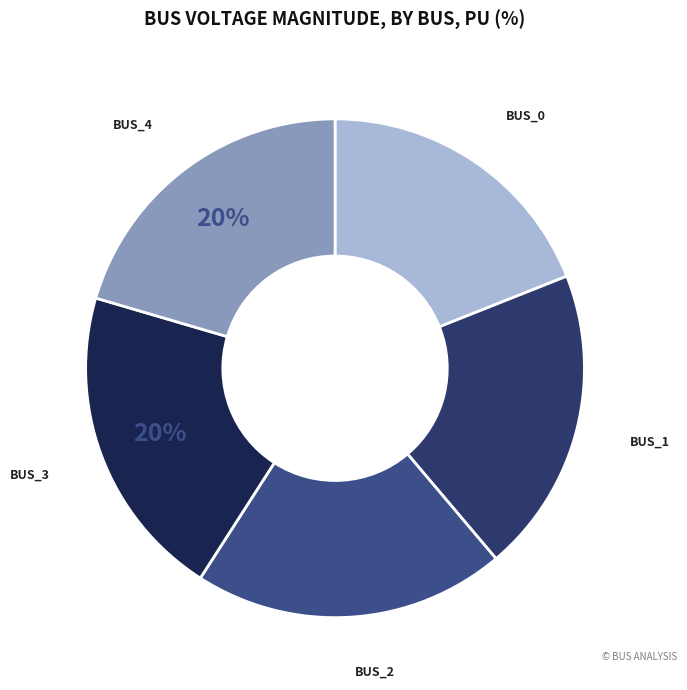

How many slices are in this pie chart?

5